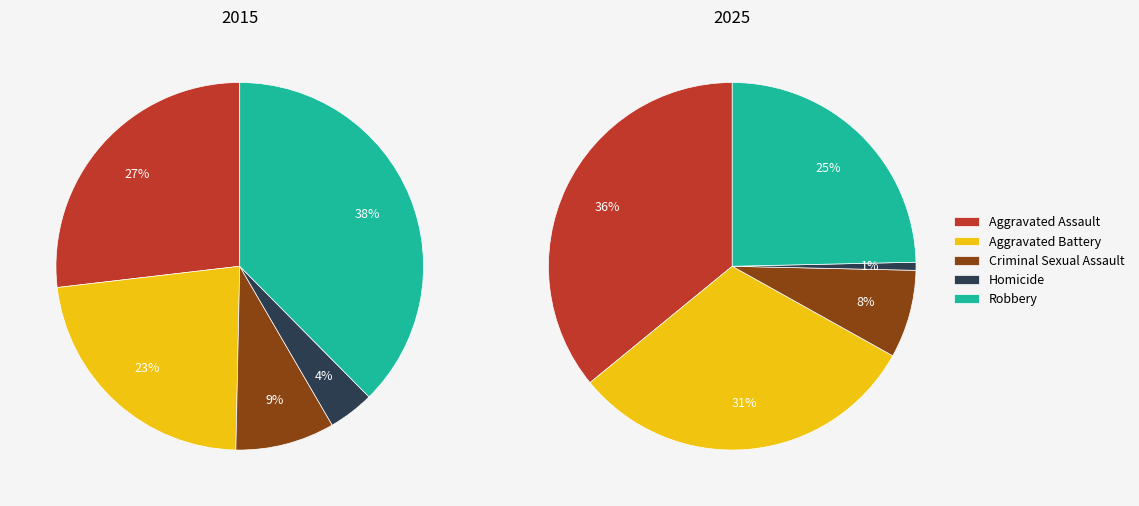

What is the ratio of the value at Robbery to the value at Homicide?

35.0